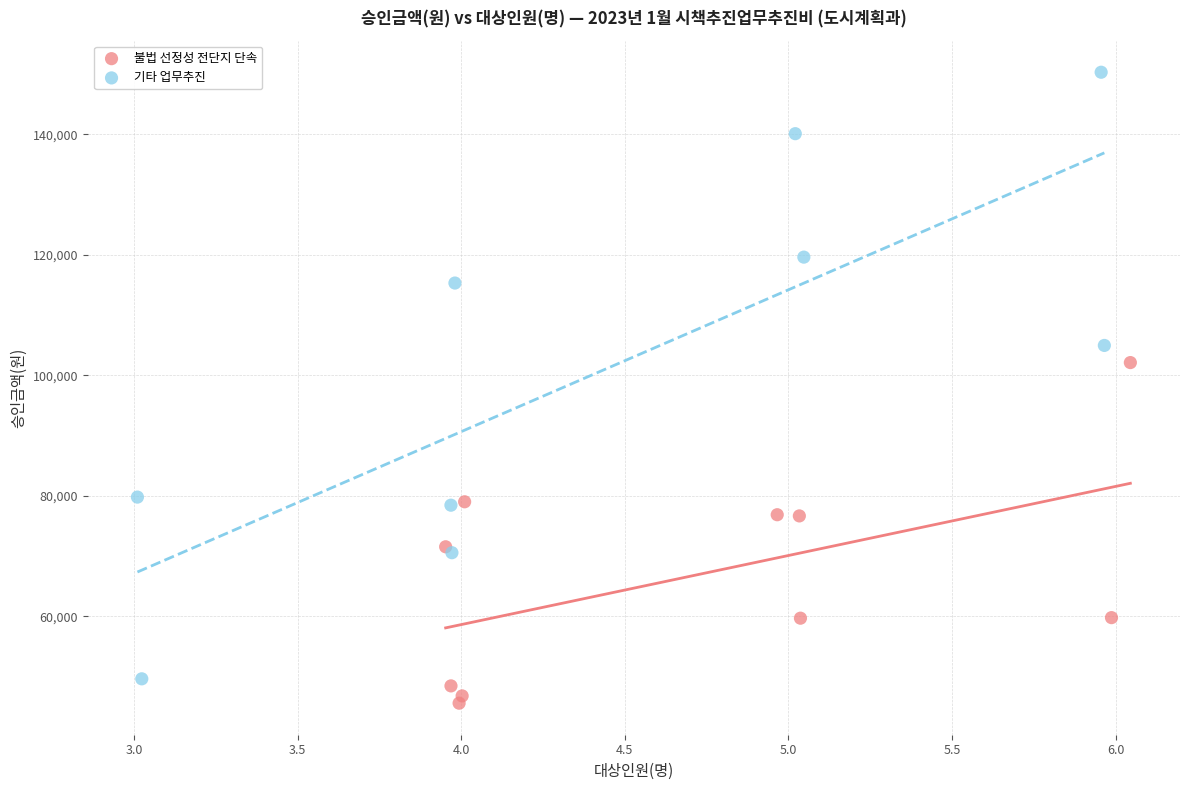

Which series has the largest Y range (max minus min)?

기타 업무추진